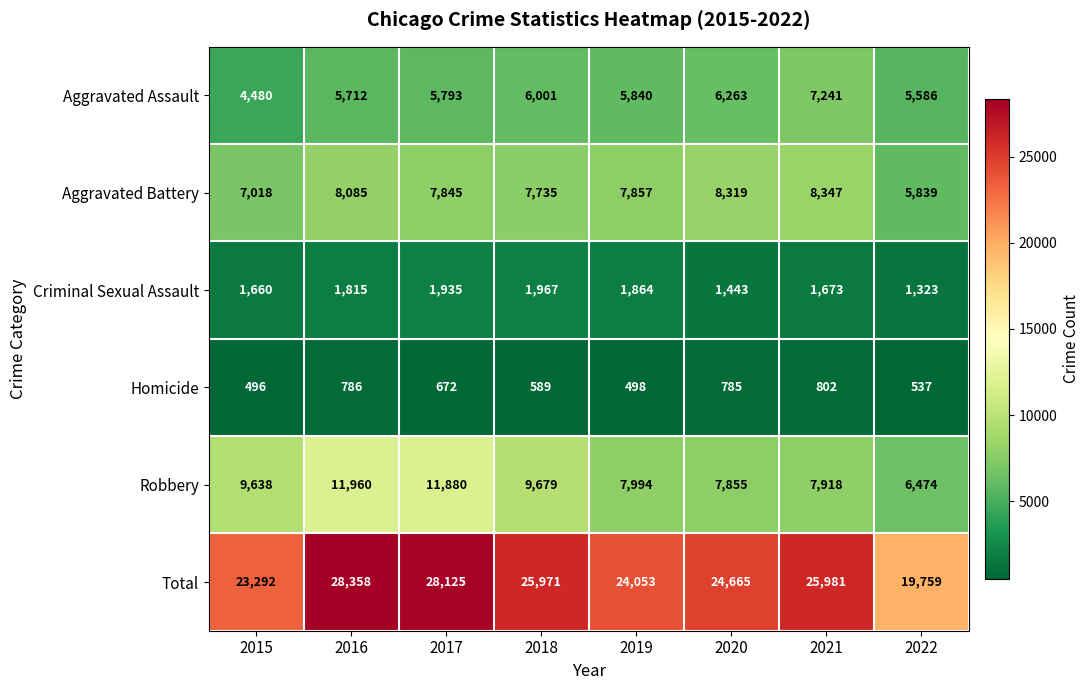

Which category has the lowest value across all series?

2015